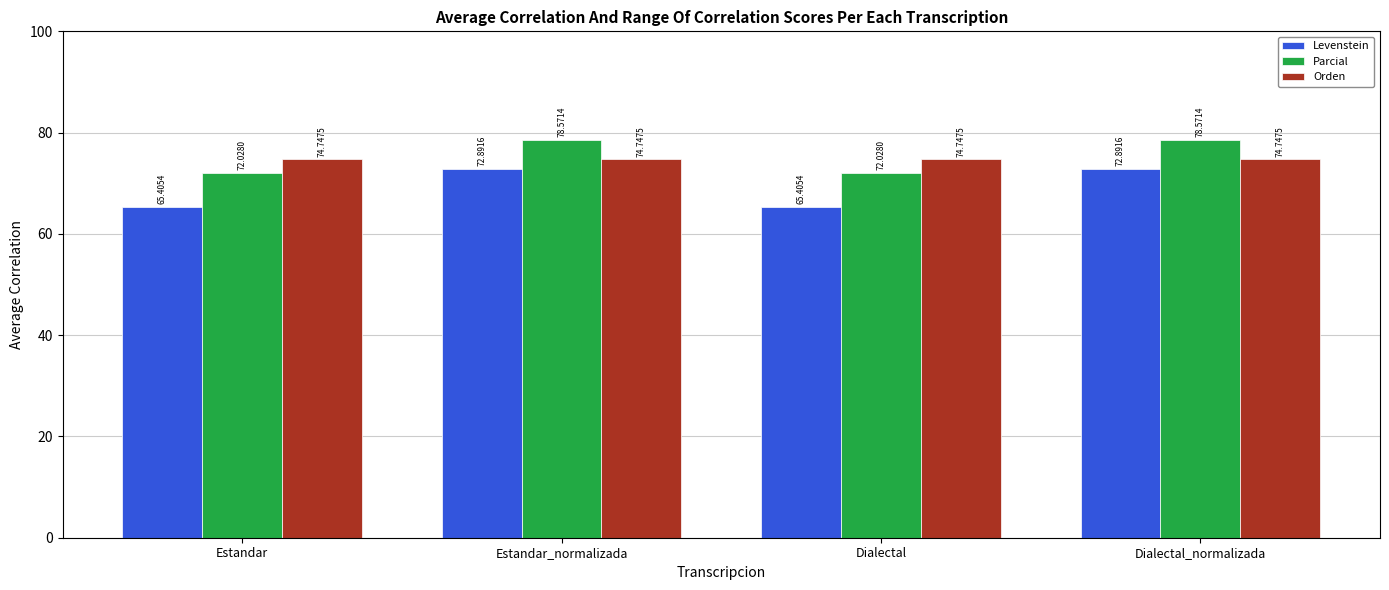

The Orden series shows 106.2 at Estandar. True or false?

False